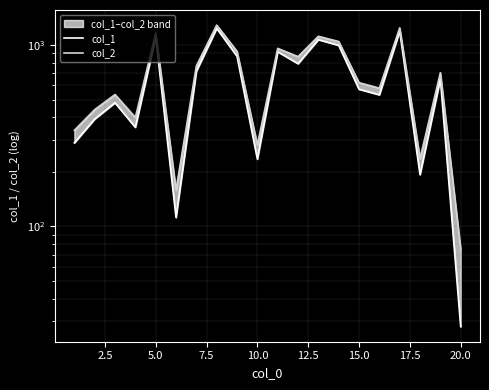

Reading right to left, list all the values displayed in this chart.

col_1: 28	652	193	1195	532	571	997	1072	790	919	235	868	1237	718	112	1114	352	481	391	289
col_2: 75	705	237	1245	579	621	1047	1119	864	960	282	924	1290	768	159	1167	399	534	441	339